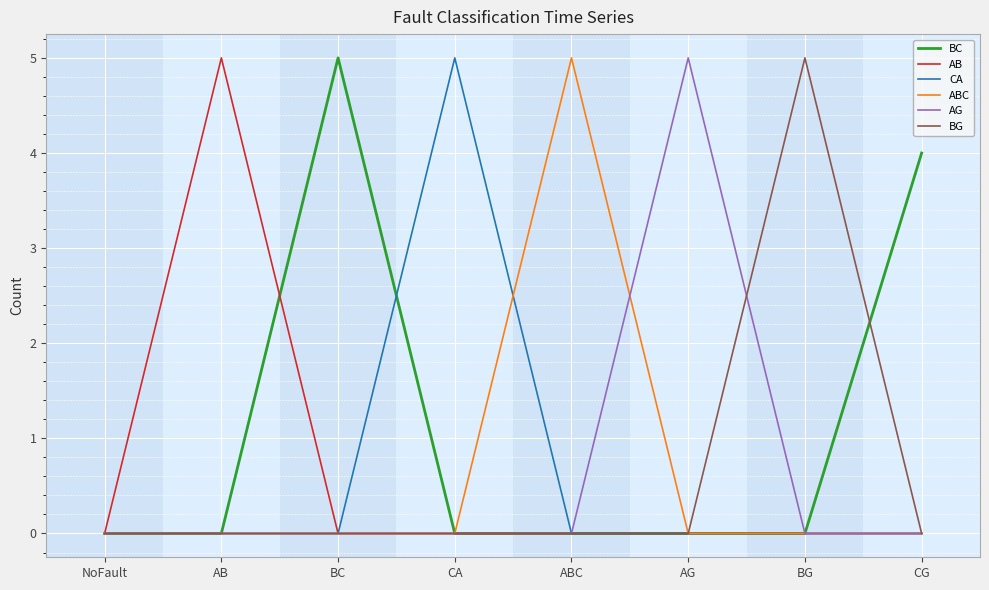

What is the total value across all series at BC?

5